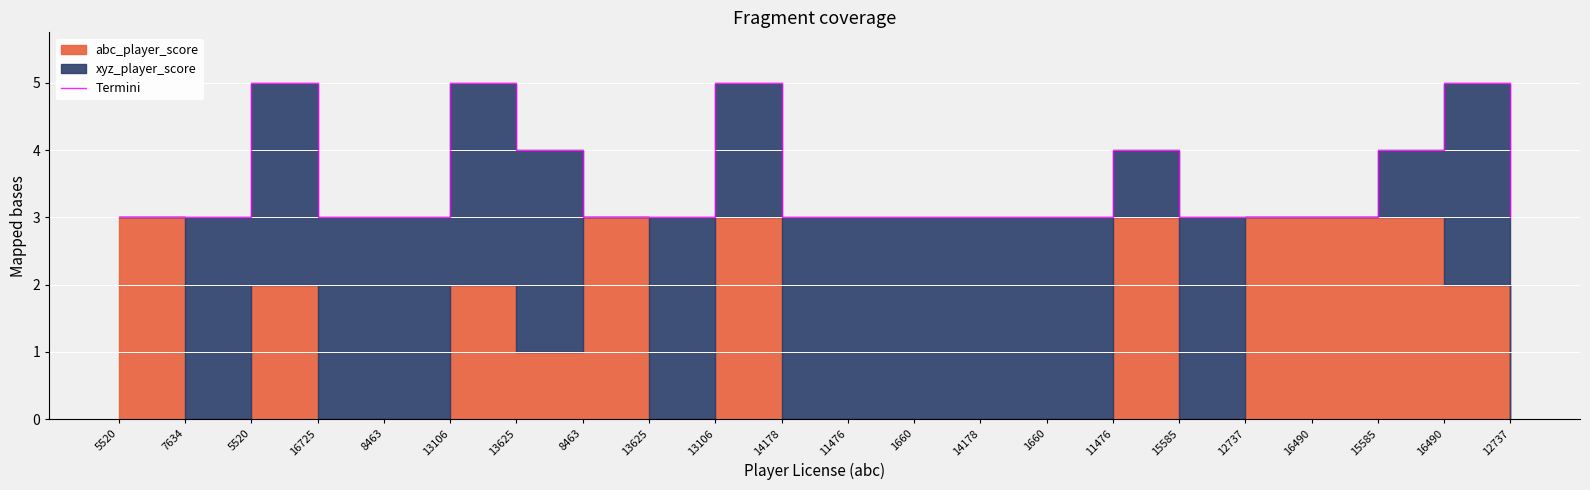

What is the average value?

4